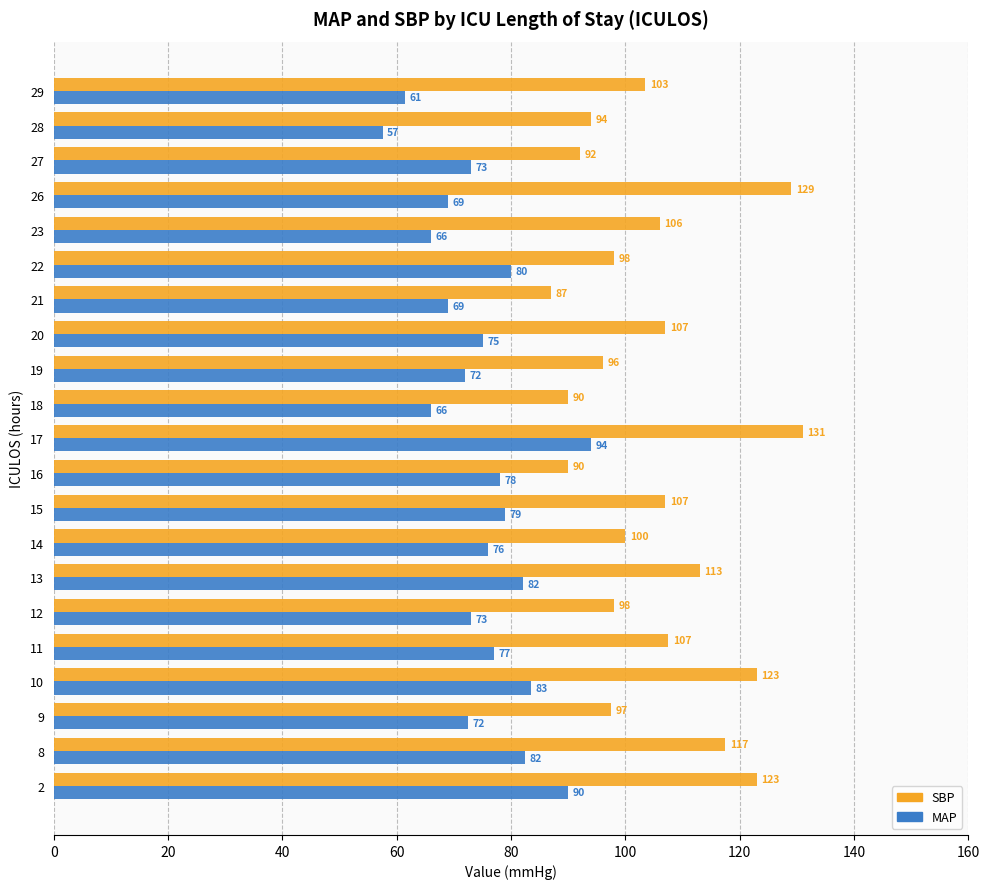

Count the number of data series in this chart.

2